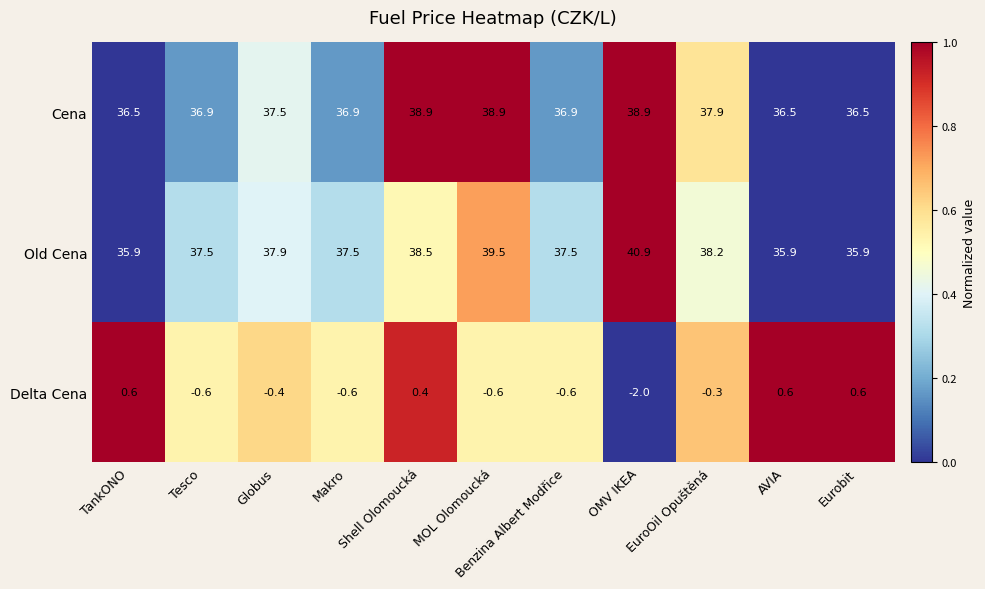

At how many categories does at least one series exceed 21?

11